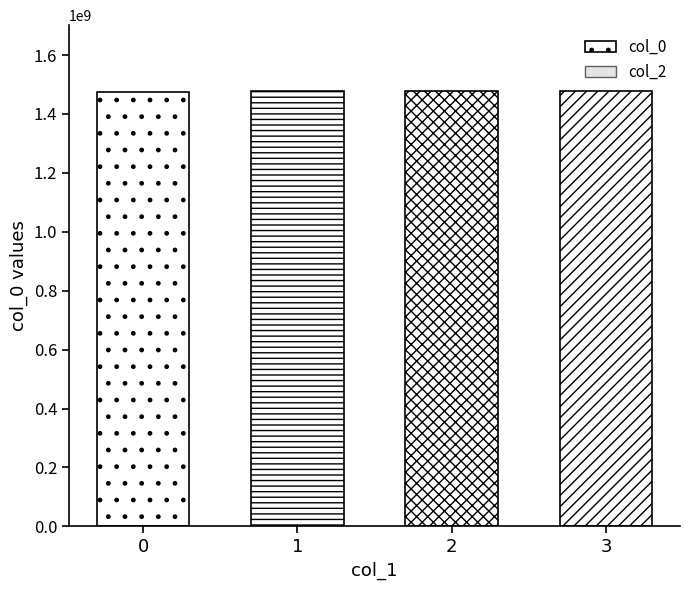

What is the average value?

1478136026